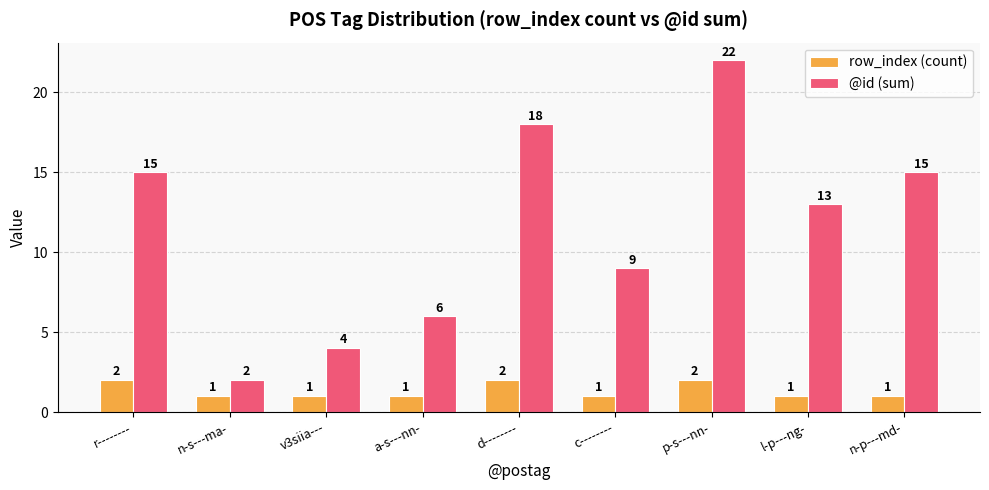

Count the number of data series in this chart.

2